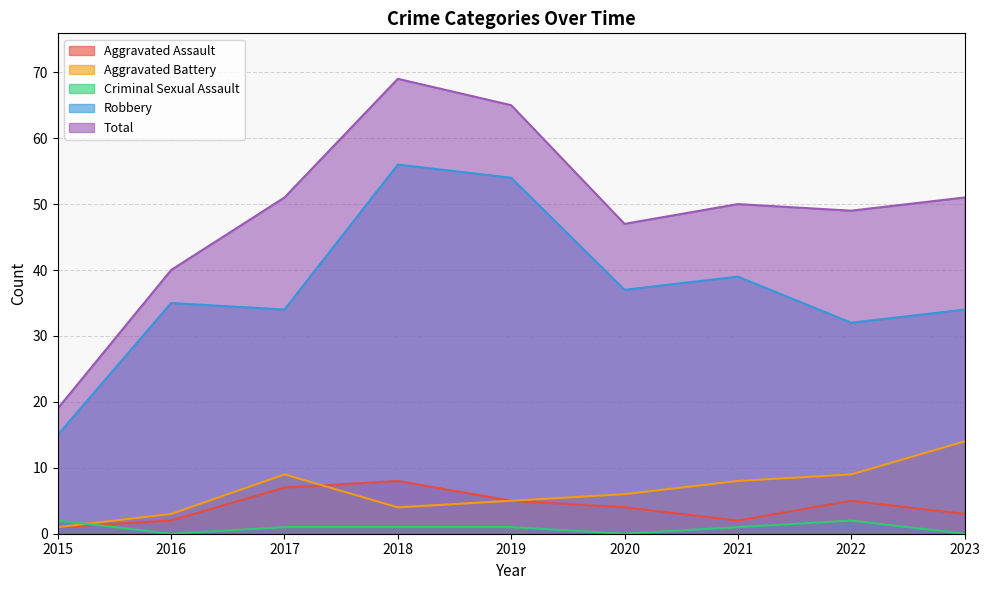

At which label is Aggravated Battery closest to 7?

2020